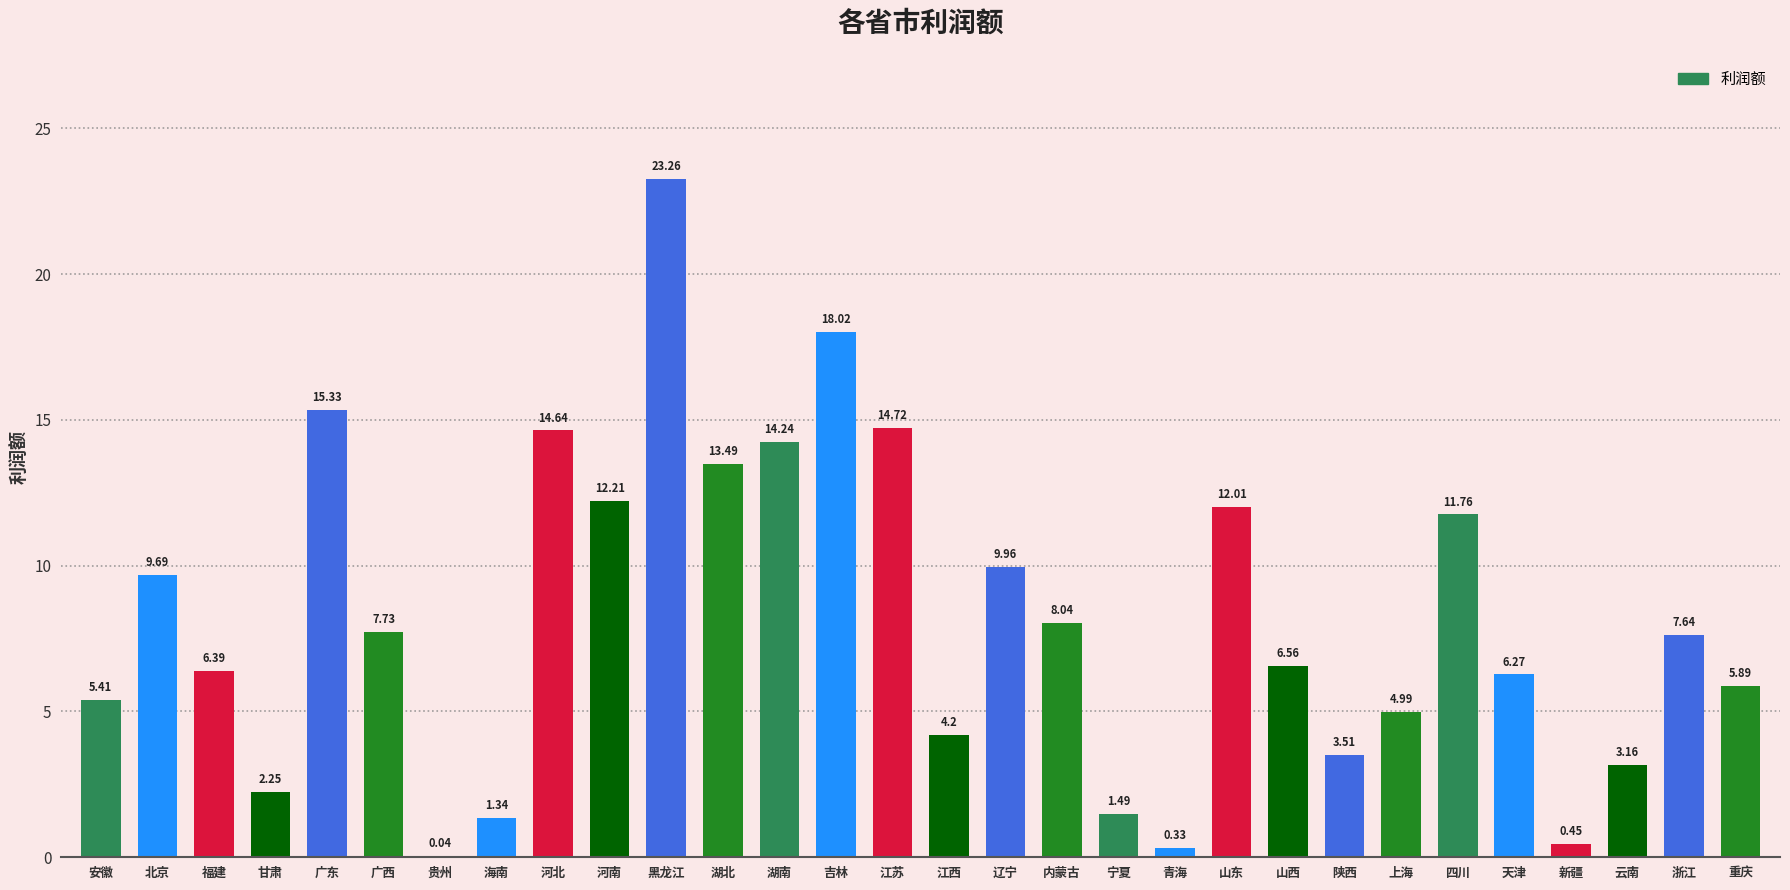

How many data points are above 7?

15